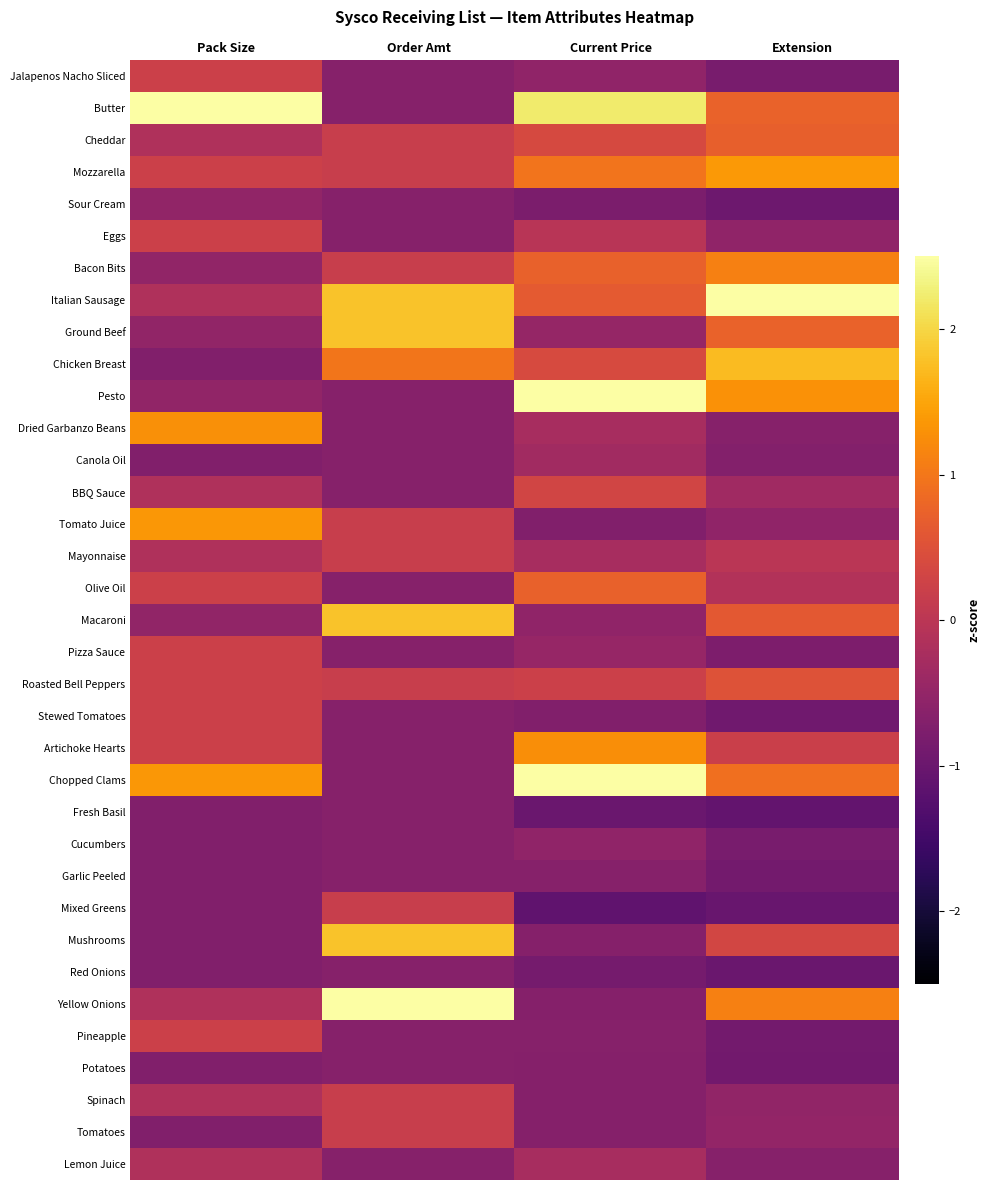

Which category has the lowest value across all series?

Current Price